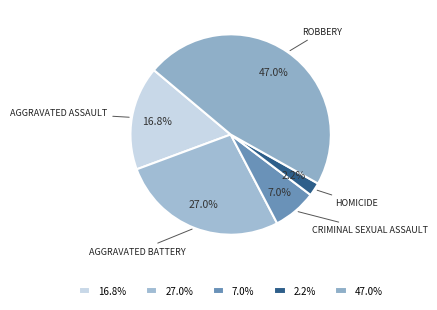

How many slices are in this pie chart?

5